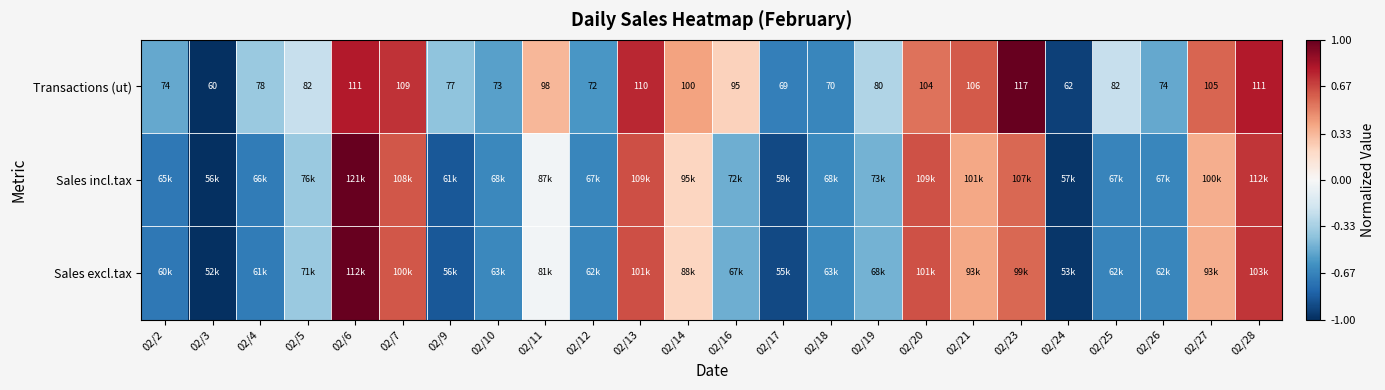

What is the lowest value of the Sales incl.tax series?

-1.0